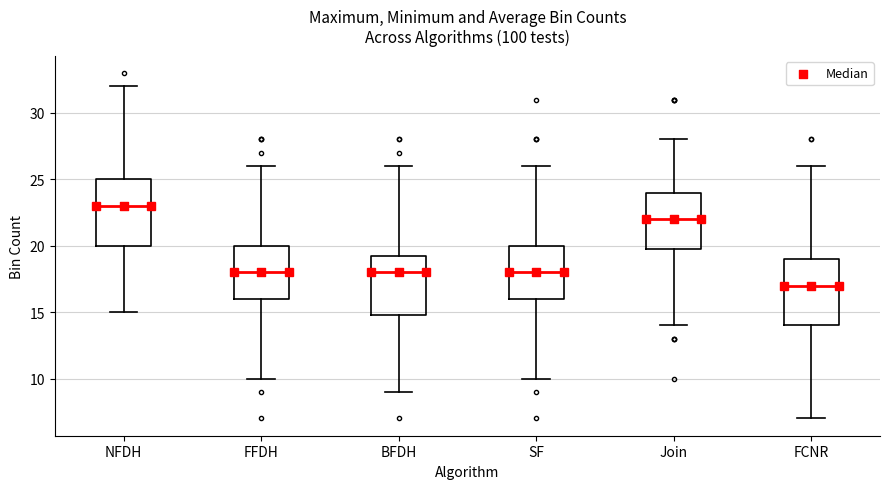

Where does the upper whisker of the box for NFDH end on the y-axis? The values are not printed on the chart, so give them approximately, as read against the axis.

32.0